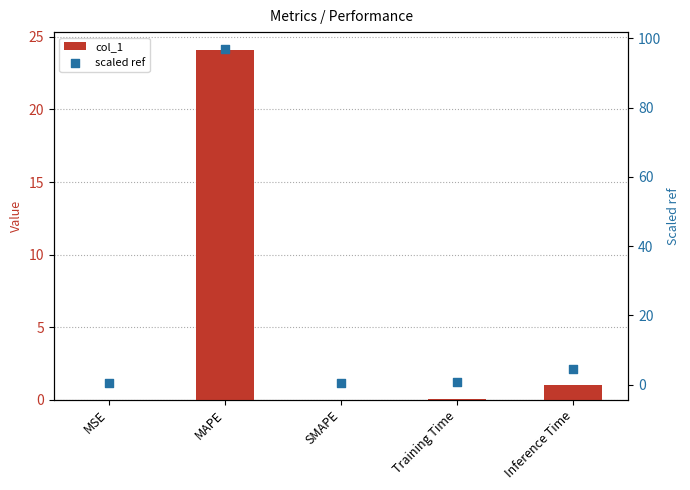

At how many categories does at least one series exceed 96?

1